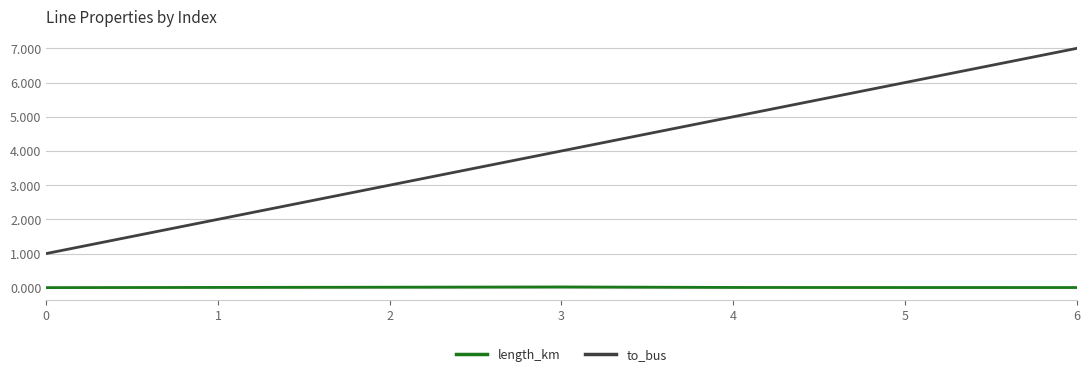

Count the number of data series in this chart.

2